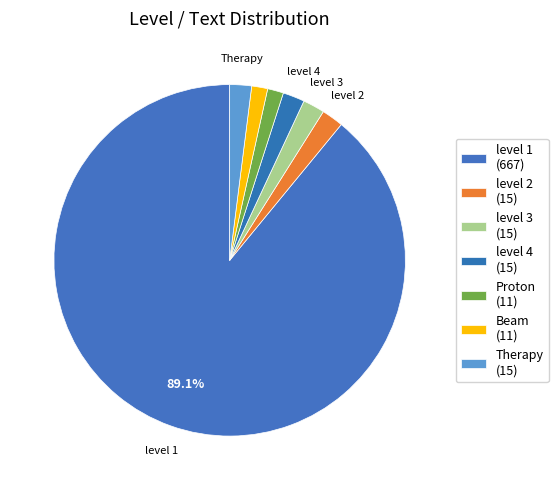

How many slices are in this pie chart?

7